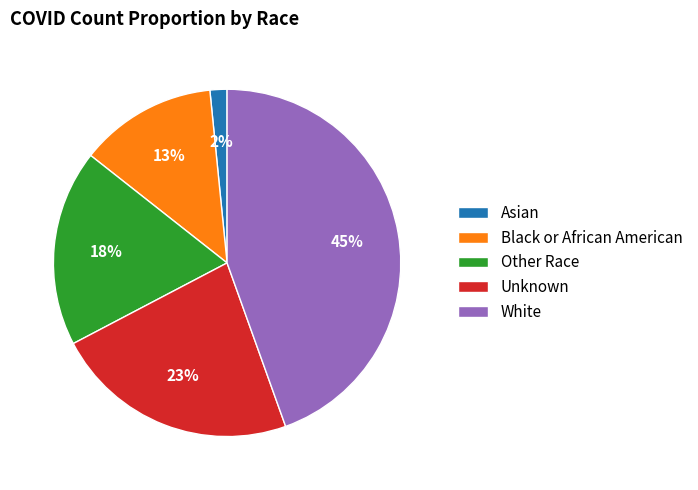

To the nearest percent, what is the difference between the largest and smallest slice percentages?

43%